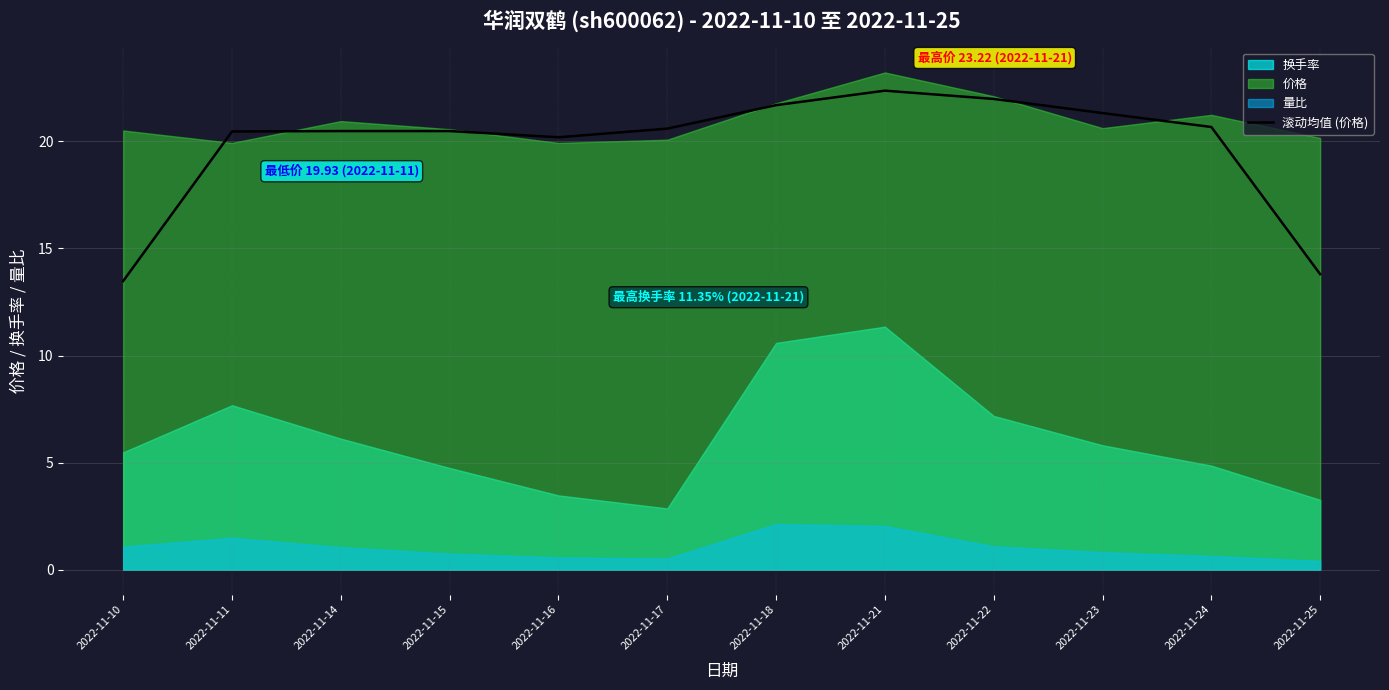

Reading left to right, list all the values displayed in this chart.

2022-11-10=13.5	2022-11-11=20.5	2022-11-14=20.5	2022-11-15=20.5	2022-11-16=20.2	2022-11-17=20.6	2022-11-18=21.7	2022-11-21=22.4	2022-11-22=22.0	2022-11-23=21.3	2022-11-24=20.7	2022-11-25=13.8